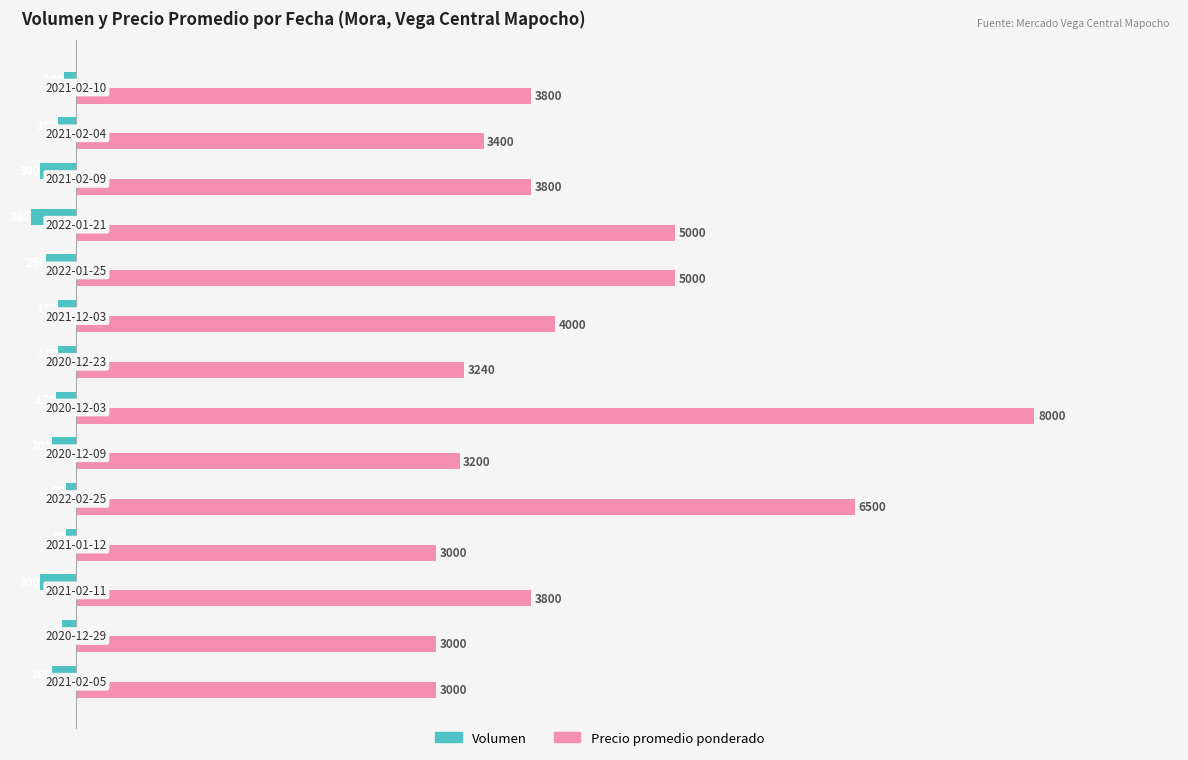

Which series has the largest range (max minus min)?

Precio promedio ponderado